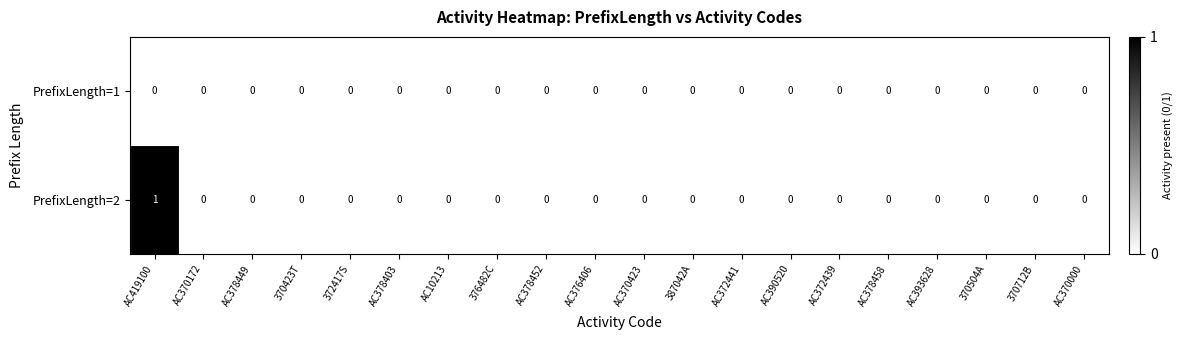

Which series has the largest total across all categories?

PrefixLength=2